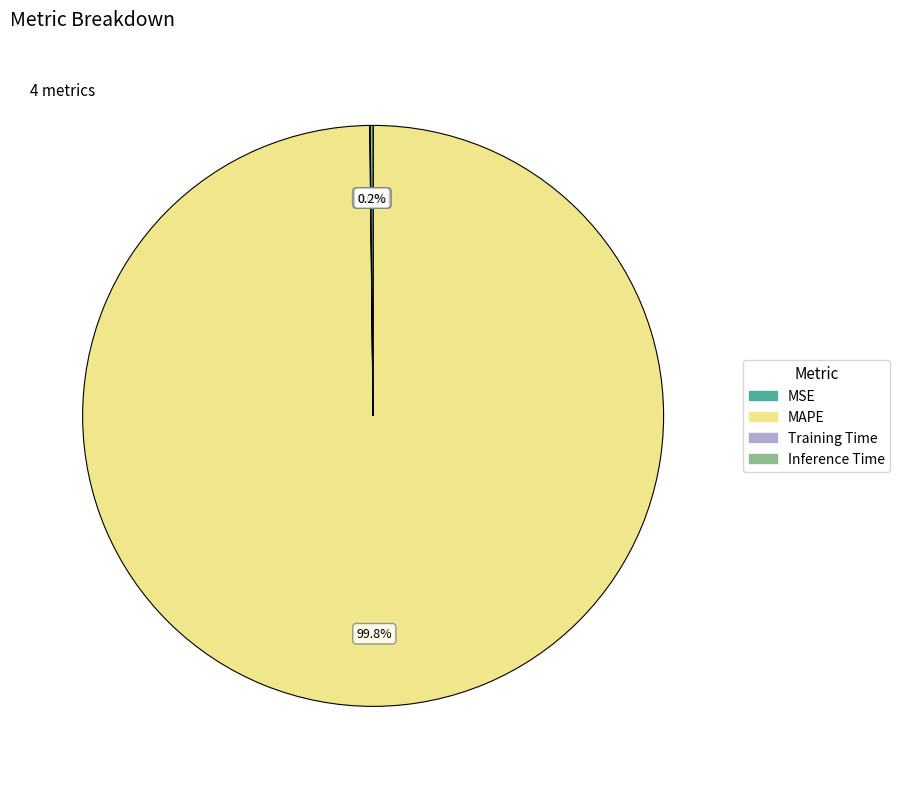

What is the largest slice in the pie chart?

MAPE